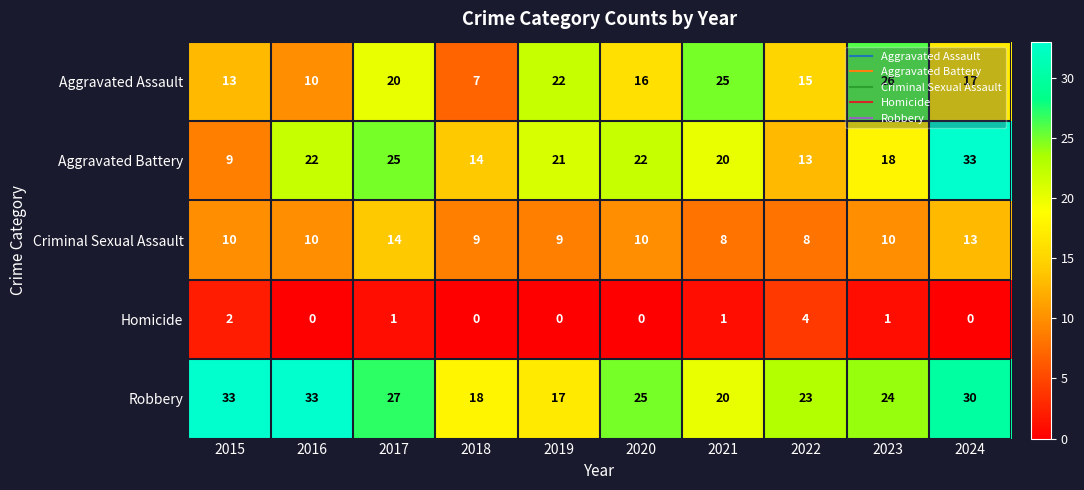

The Criminal Sexual Assault series shows 4 at 2022. True or false?

False